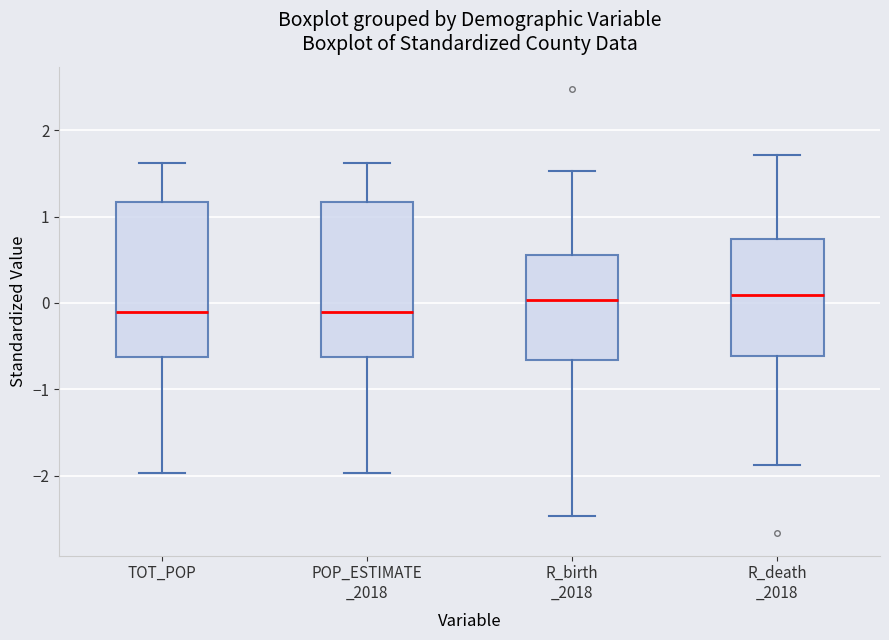

Reading left to right, transcribe this box plot: for each box, give where its median line is, the range the box spans, and where its two whiskers end, as read against the y-axis. The values are not printed on the chart, so give them approximately, as read against the axis.

TOT_POP: median -0.1, box -0.6 to 1.2, whiskers -2.0 to 1.6
POP_ESTIMATE _2018: median -0.1, box -0.6 to 1.2, whiskers -2.0 to 1.6
R_birth _2018: median 0.0, box -0.7 to 0.6, whiskers -2.5 to 1.5
R_death _2018: median 0.1, box -0.6 to 0.7, whiskers -1.9 to 1.7